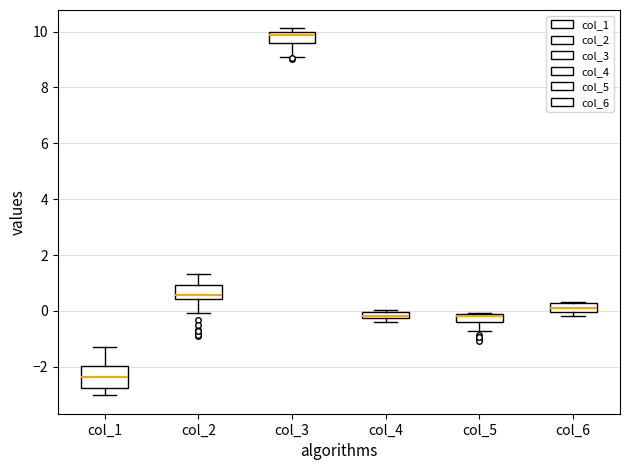

Where does the lower whisker of the box for col_1 end on the y-axis? The values are not printed on the chart, so give them approximately, as read against the axis.

-3.0